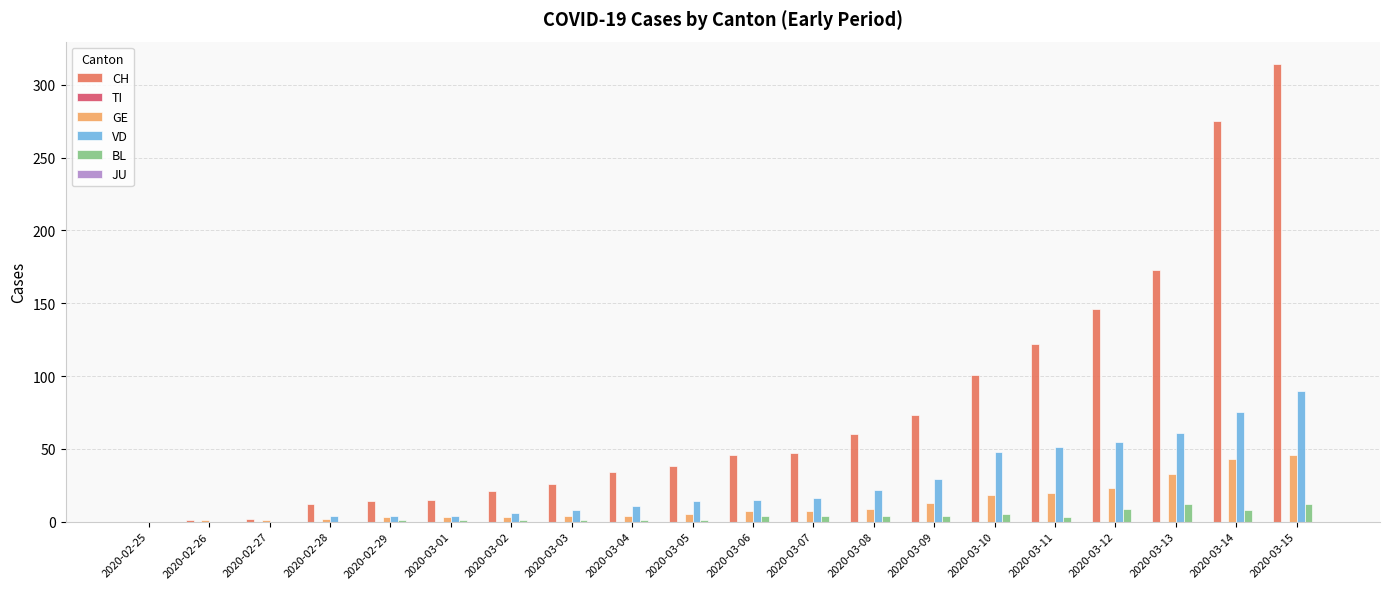

At which category is the sum across all series the highest?

2020-03-15